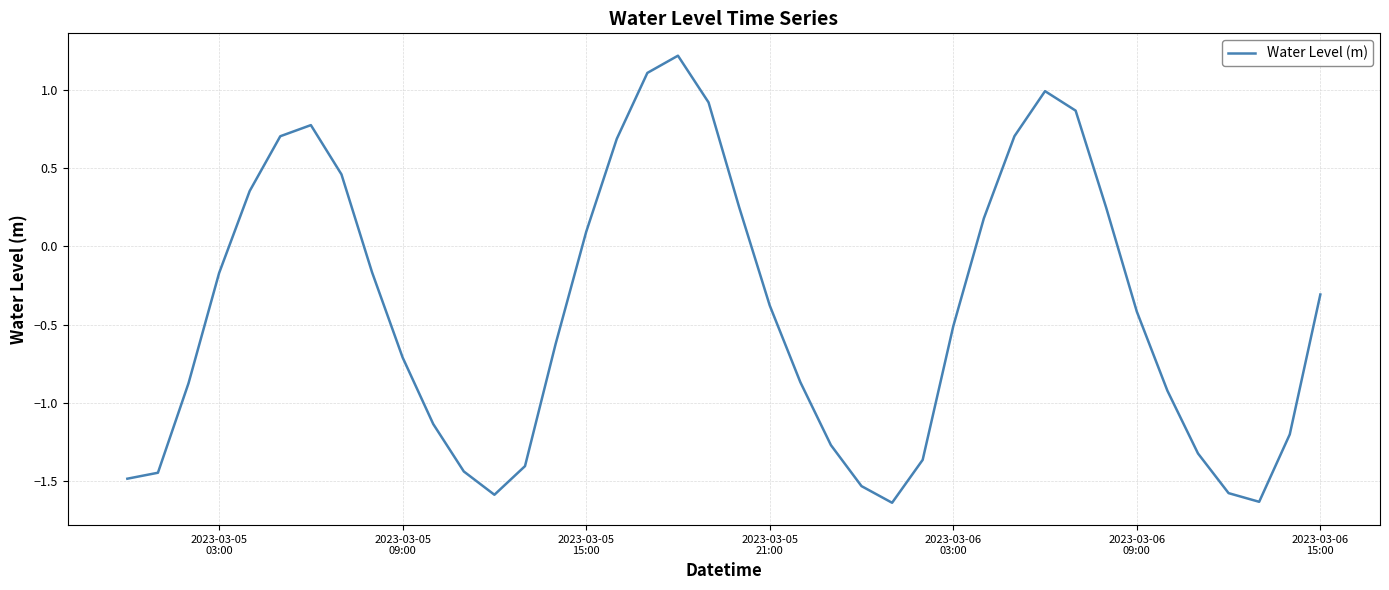

How many values exceed 0?

15